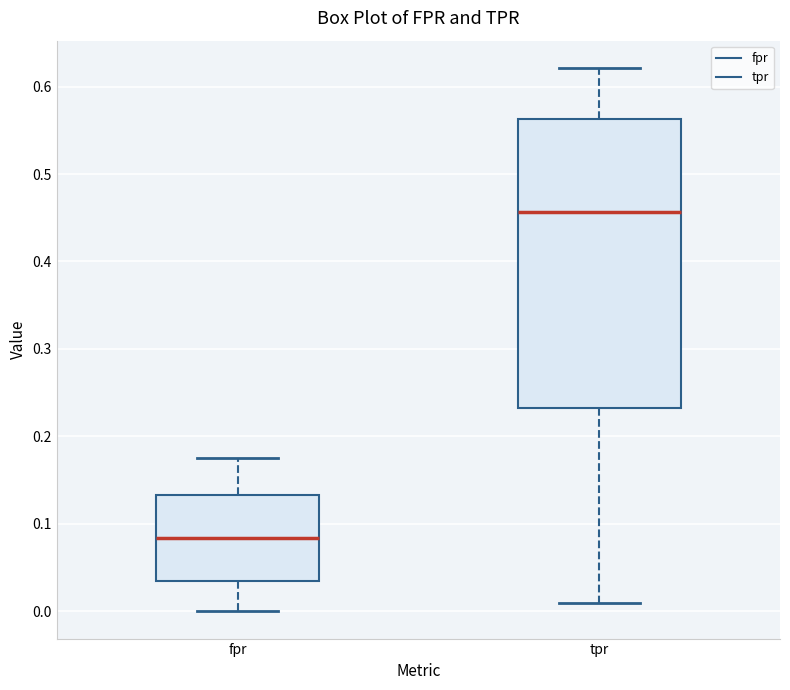

Which box has the highest median line?

tpr